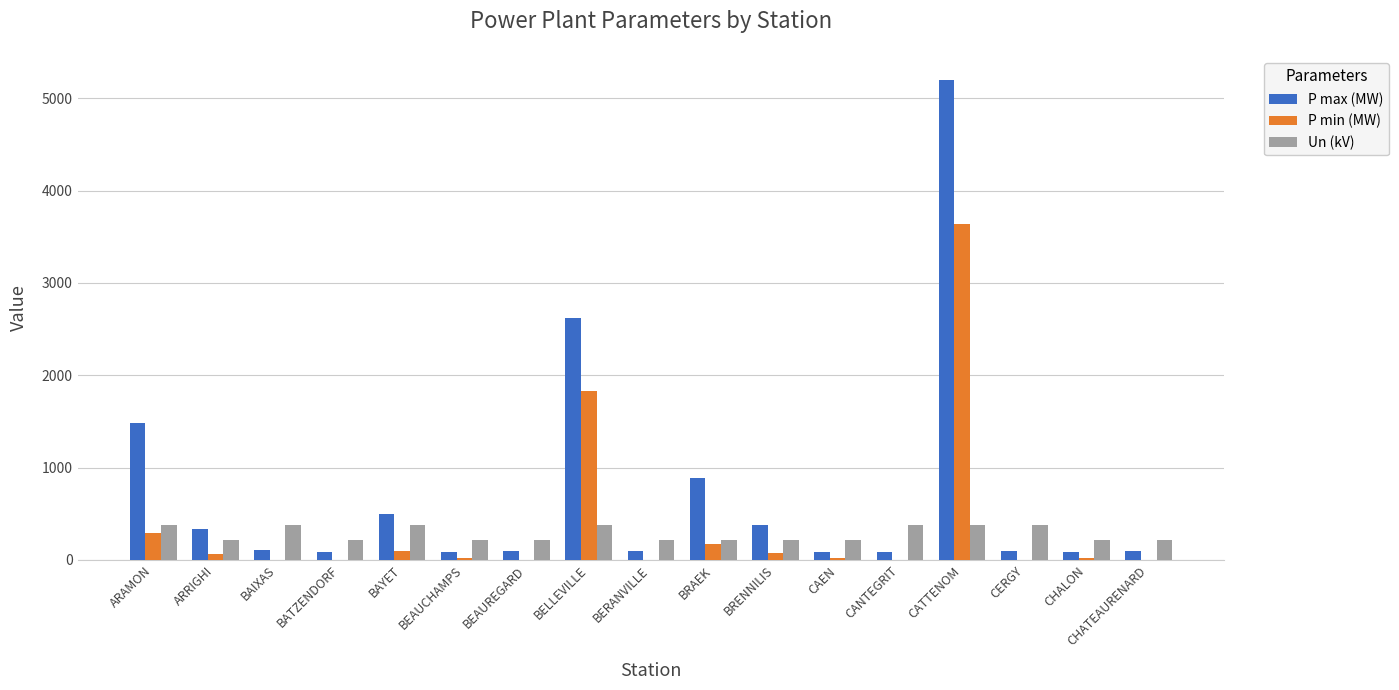

Are the bars horizontal?

No